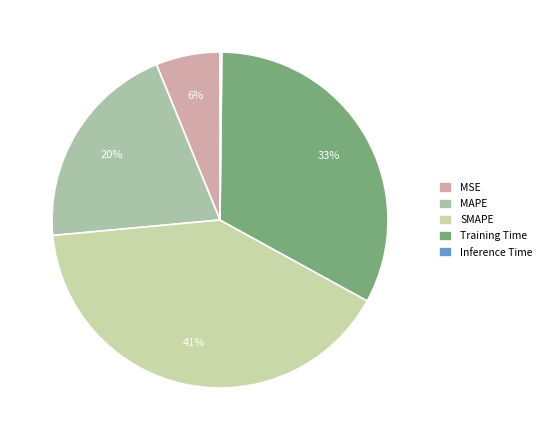

Combined, do MAPE and MSE account for over 50%?

No